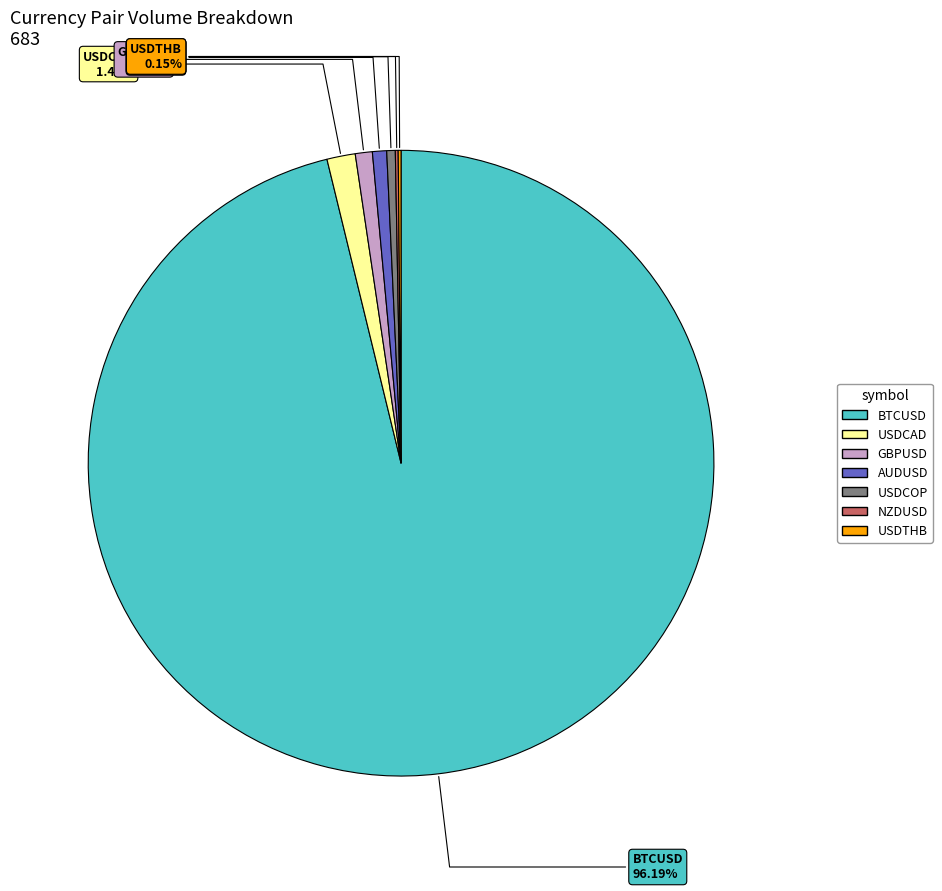

What is the largest slice in the pie chart?

BTCUSD